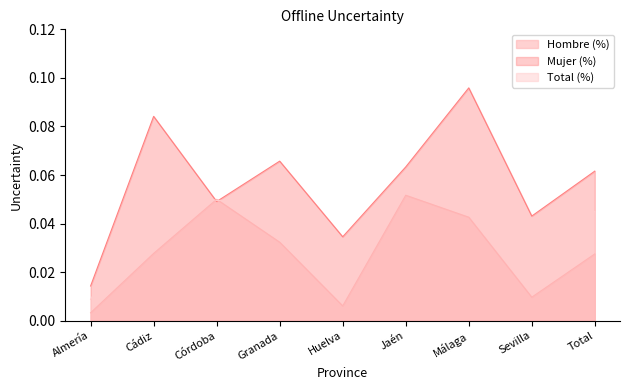

How many intersections are there between Hombre (%) and Mujer (%)?

2